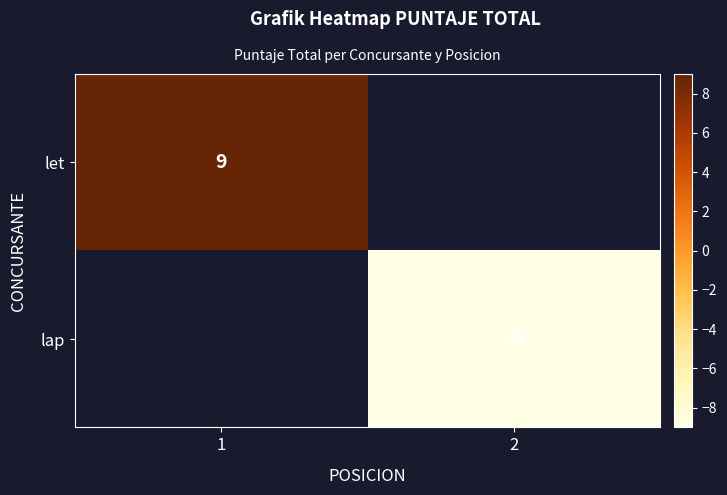

Is it true that let equals 9 at 1?

True